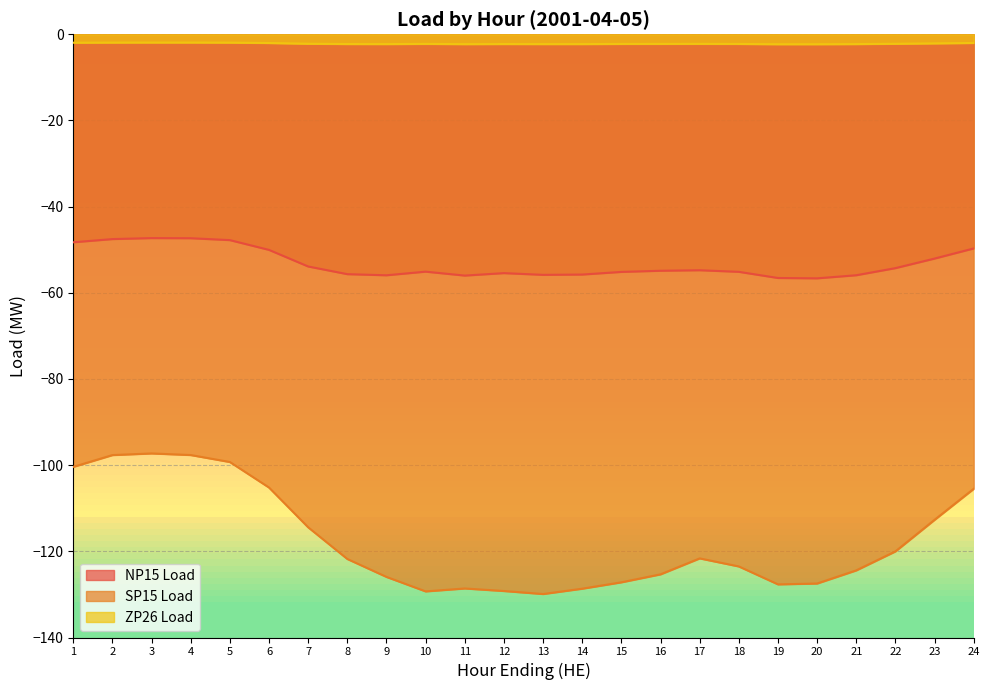

In SP15 Load, how many points are lower than both neighbors (excluding endpoints)?

3